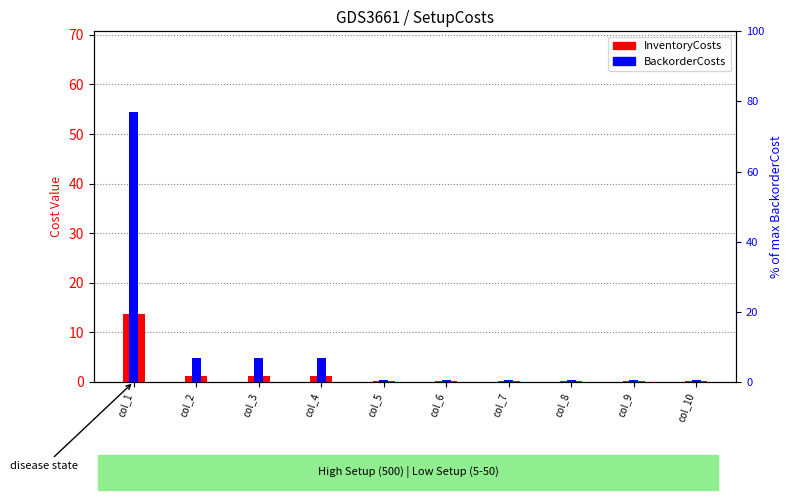

Between col_2 and col_7, which series saw the biggest shift?

BackorderCosts